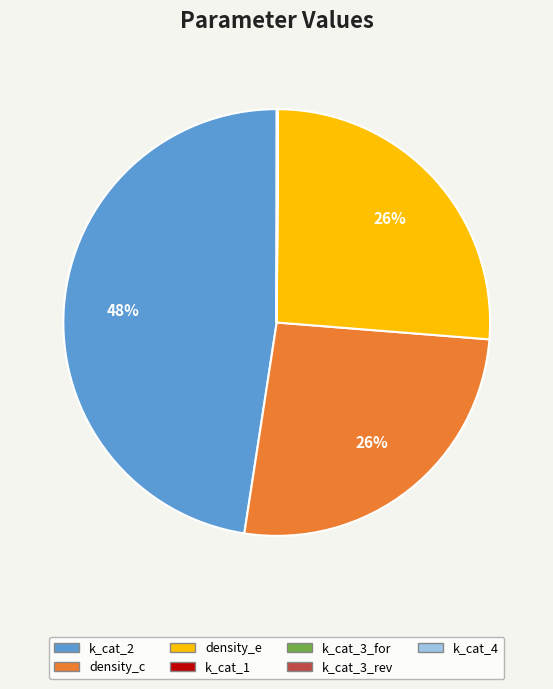

To the nearest percent, what is the difference between the largest and smallest slice percentages?

48%